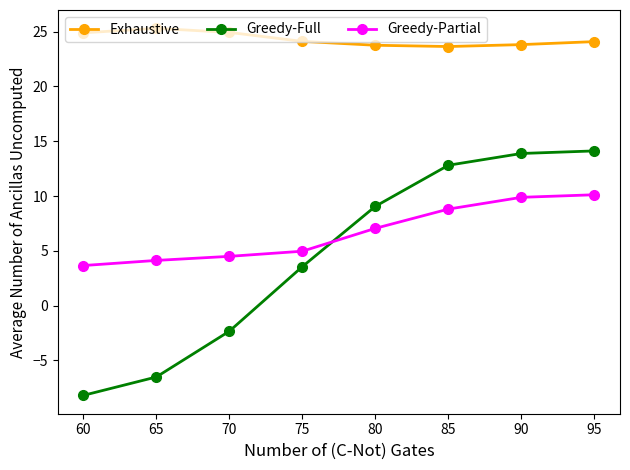

Rank the series at 90 from lowest to highest value.

Greedy-Partial, Greedy-Full, Exhaustive